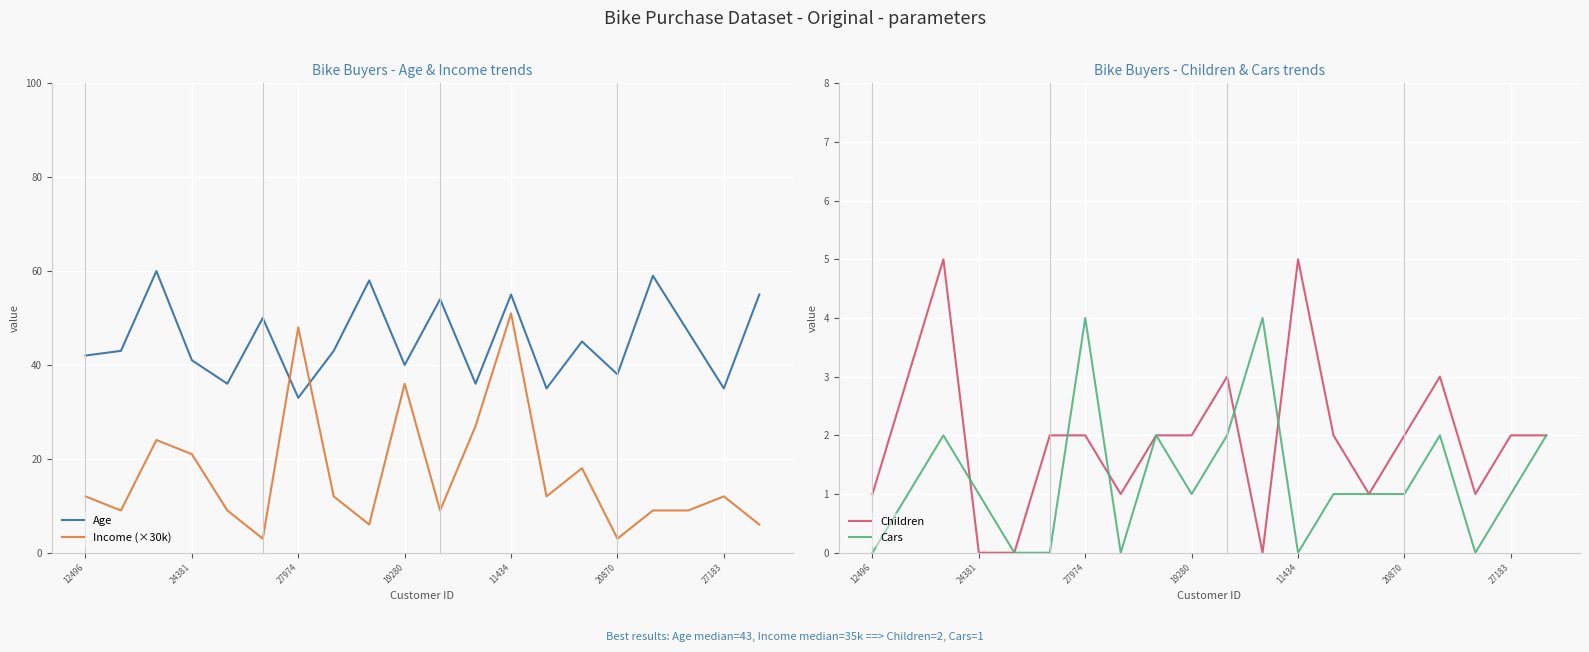

What is the value of the Children point at the 16th from the left?

2